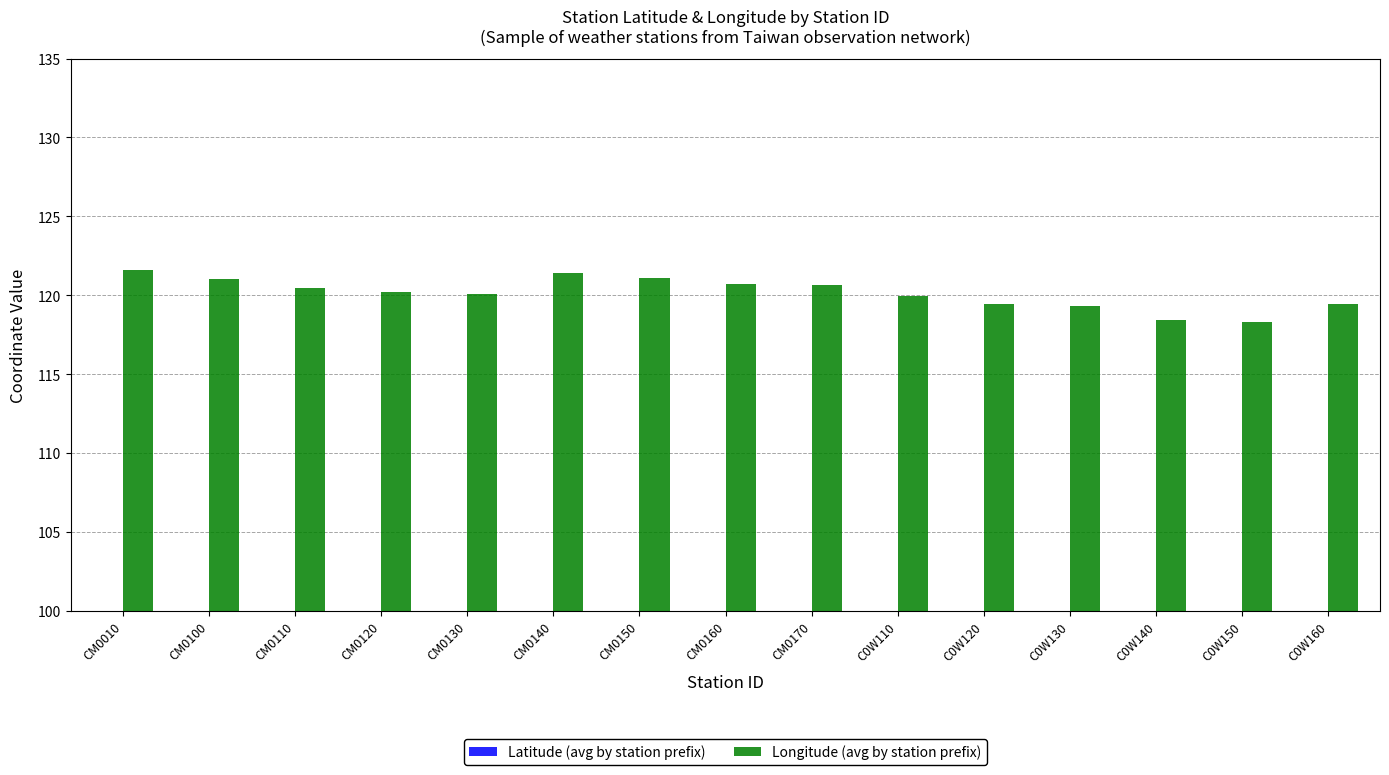

How many categories are shown in the chart?

15